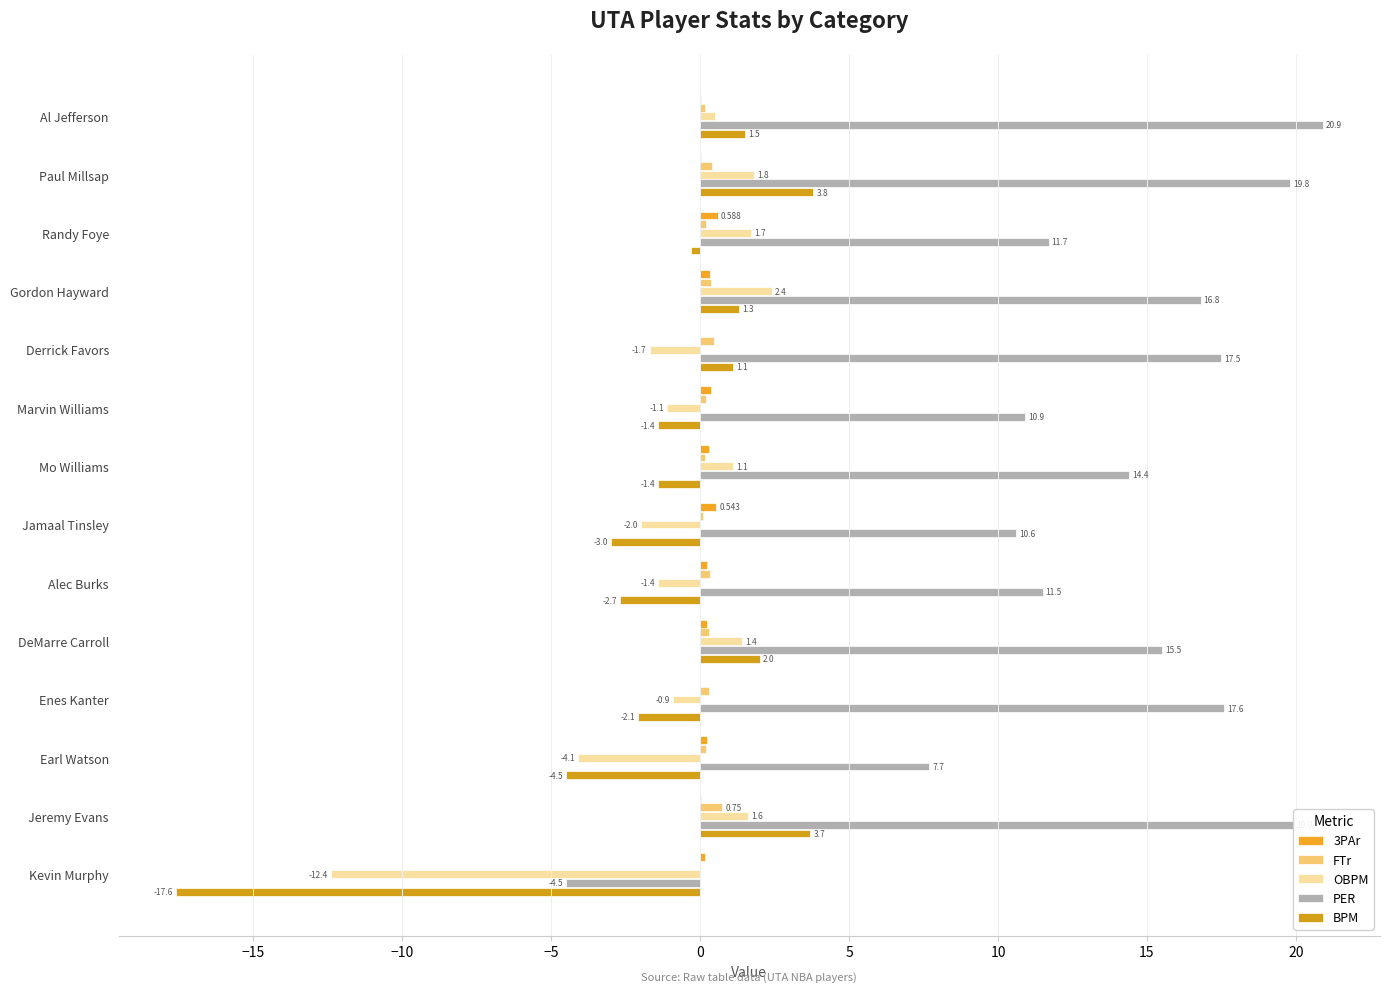

How many positive values does the OBPM series have?

7